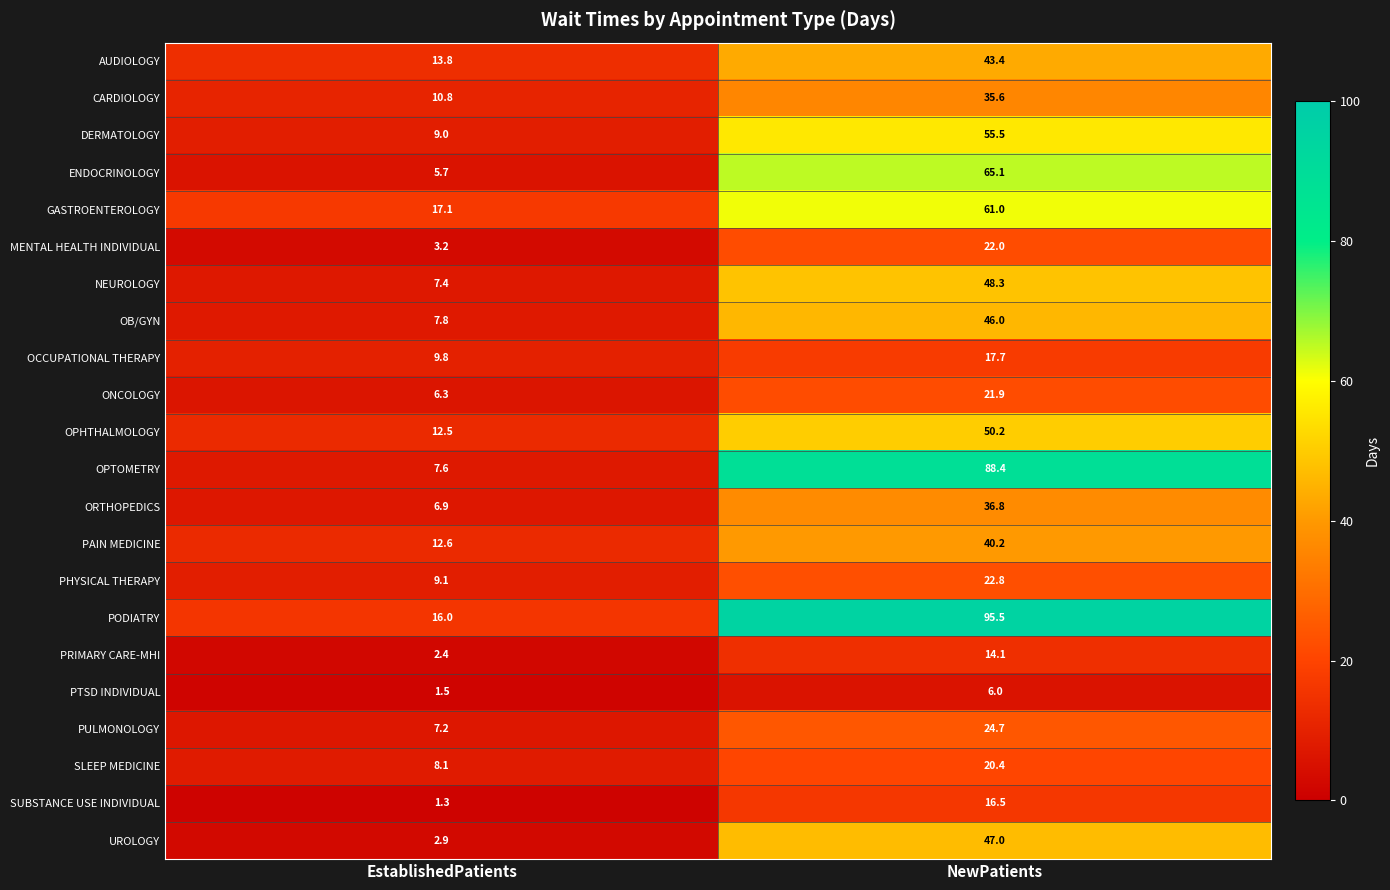

What is the smallest value displayed?

1.3